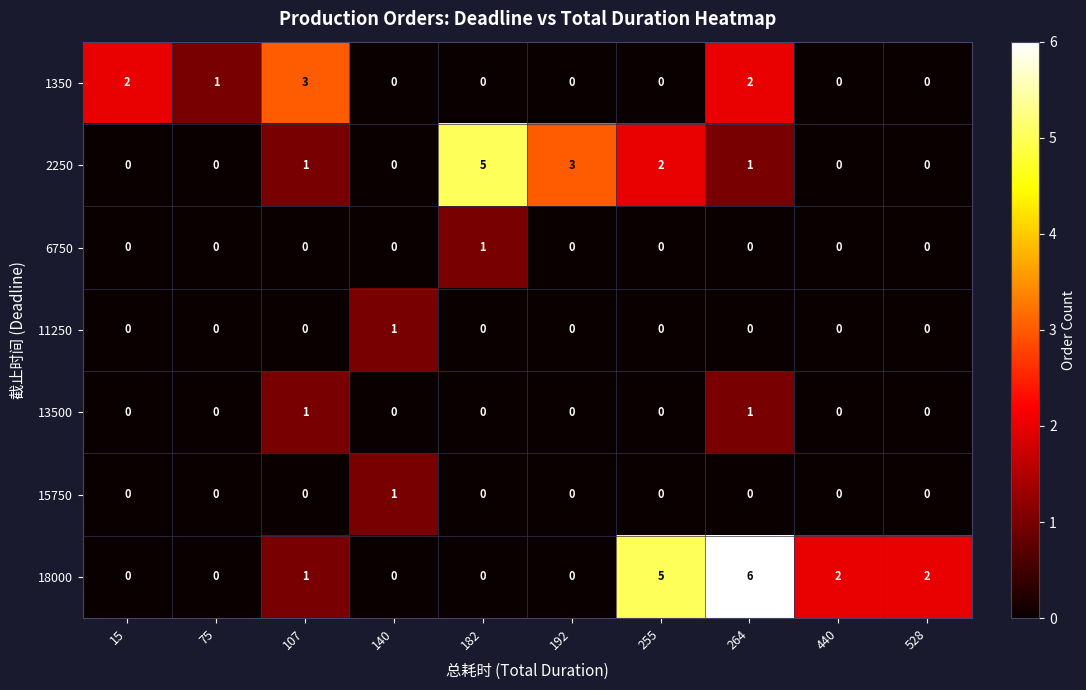

The 18000 series shows 0 at 192. True or false?

True